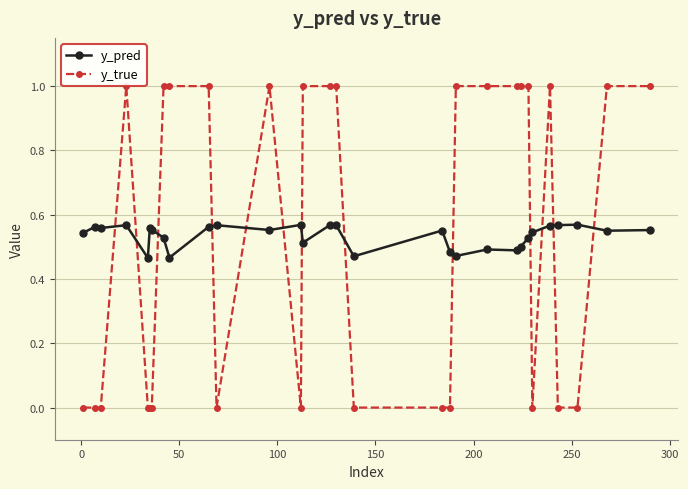

True or false: y_pred has more than 0 points higher than both neighbors.

True